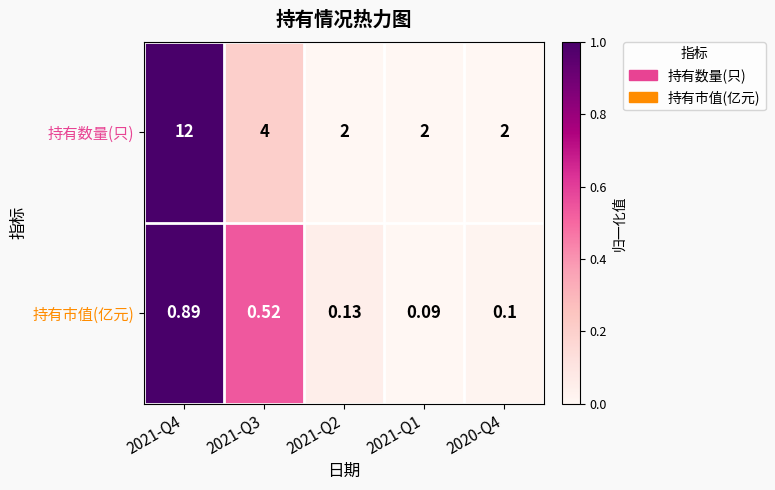

Which series has the largest total across all categories?

持有数量(只)